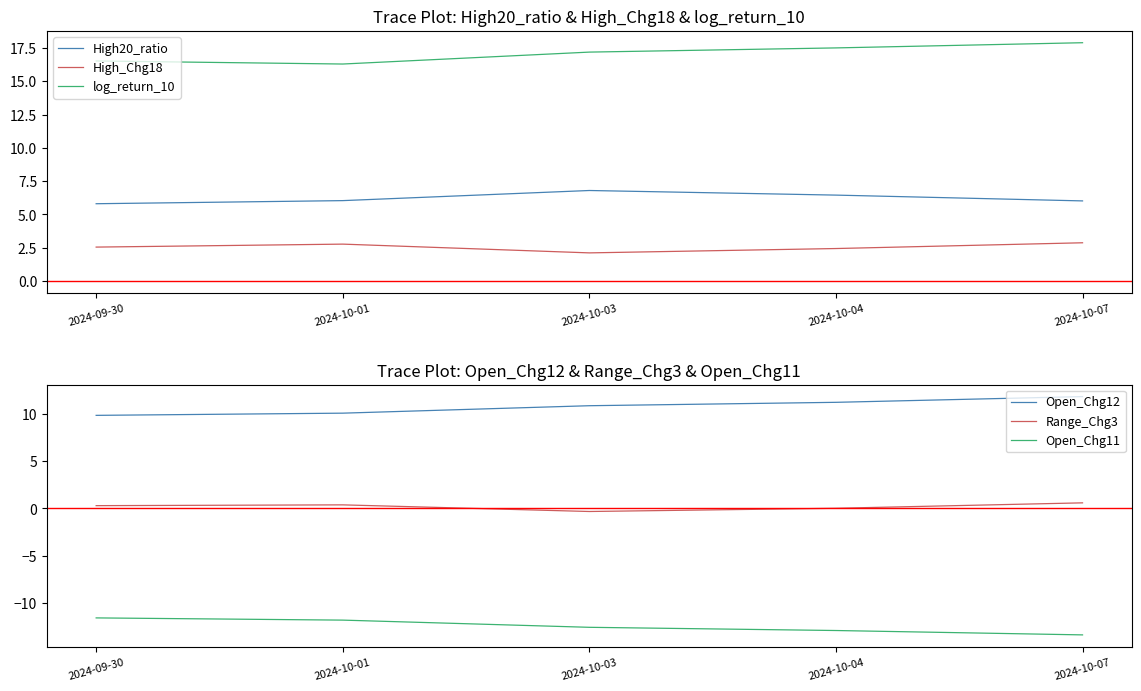

Where does the log_return_10 series first go above 17?

2024-10-03